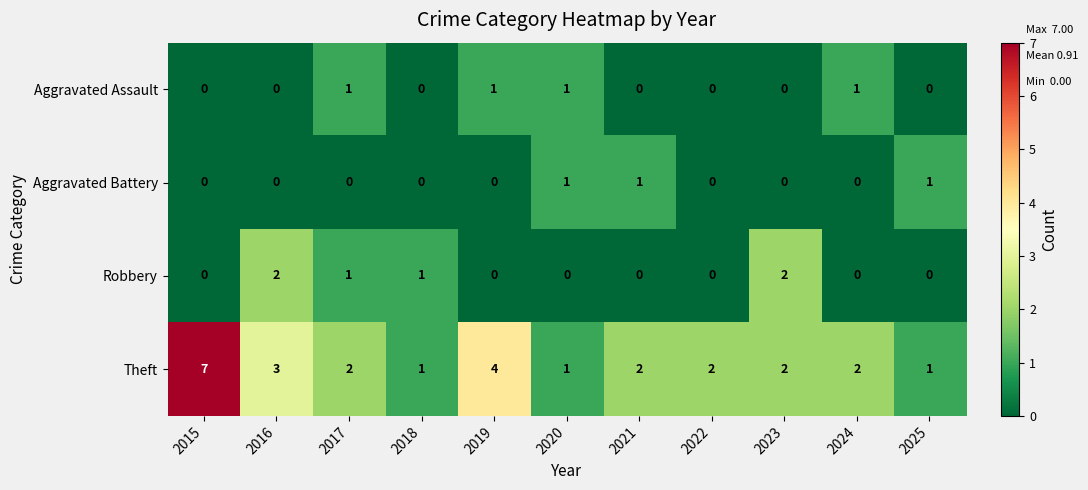

What is the difference between the Theft values at 2015 and 2021?

5